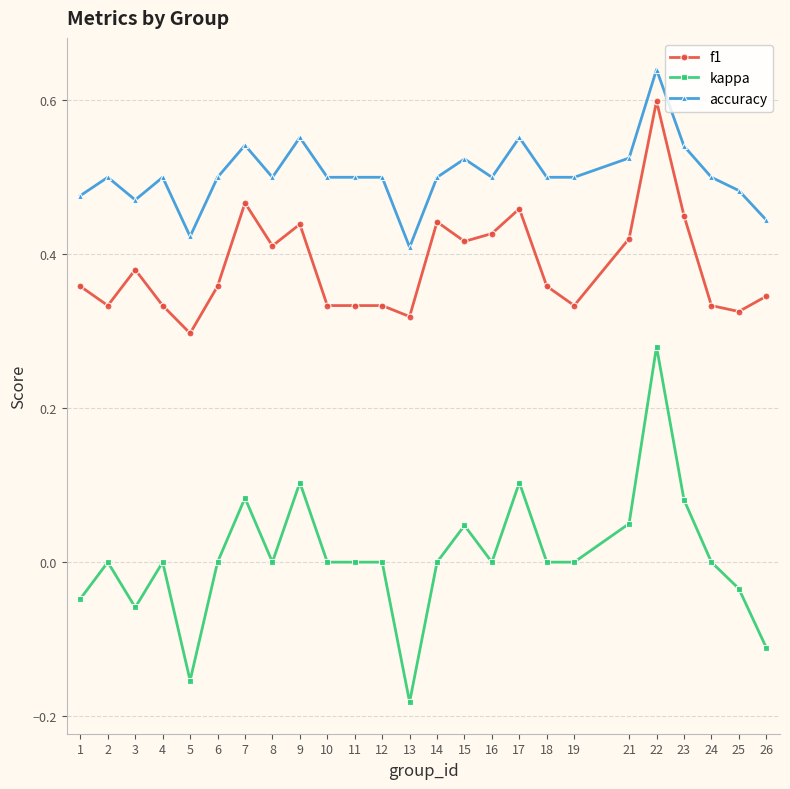

Where is the first local minimum for kappa?

3